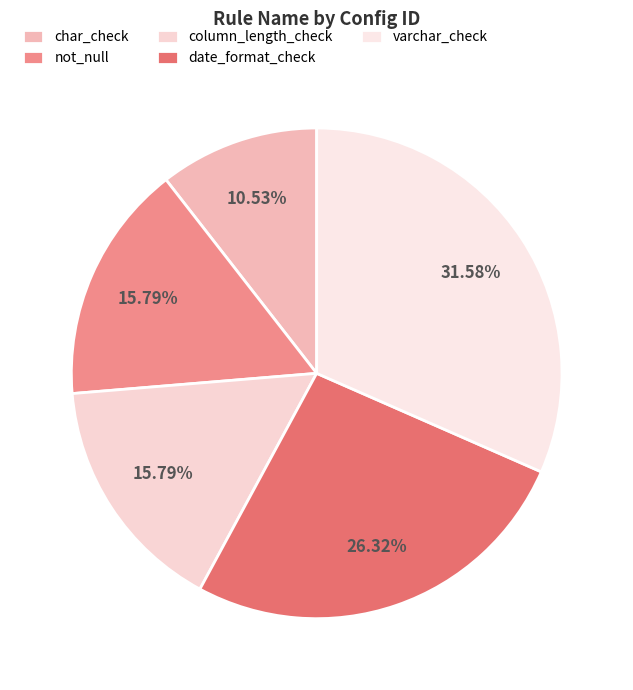

Between not_null and char_check, which is larger?

not_null